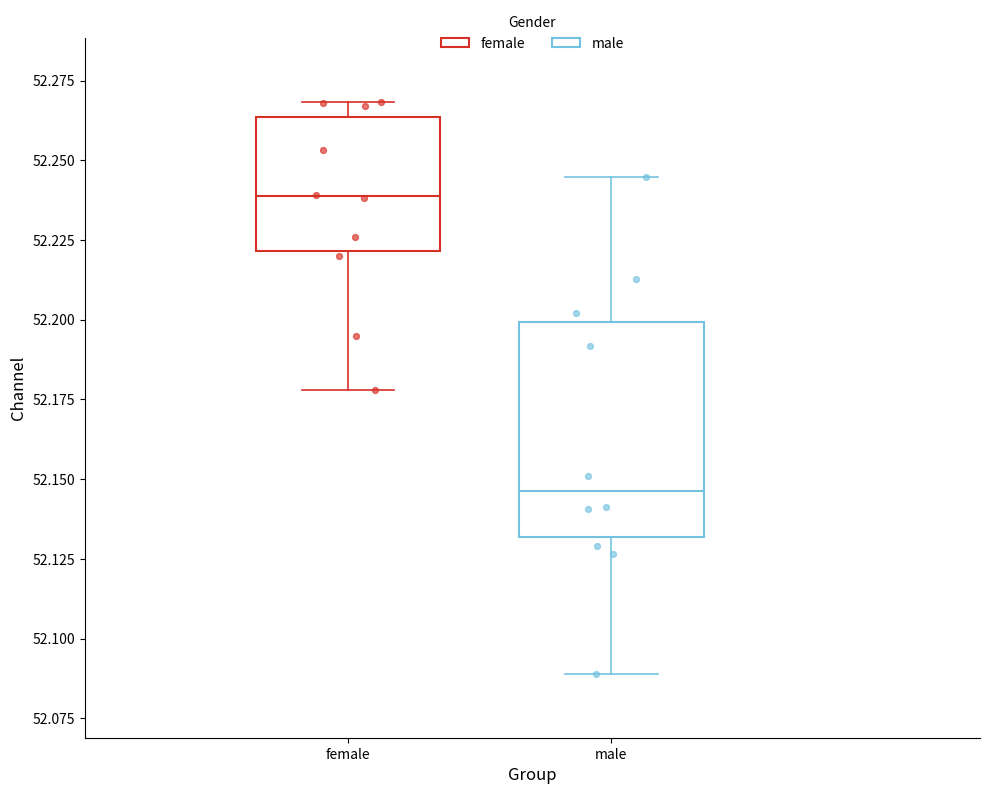

Reading left to right, read every box against the y-axis: the position of its median line, the range the box covers, and the ends of its whiskers. The values are not printed on the chart, so give them approximately, as read against the axis.

female: median 52.240, box 52.220 to 52.265, whiskers 52.180 to 52.270
male: median 52.145, box 52.130 to 52.200, whiskers 52.090 to 52.245